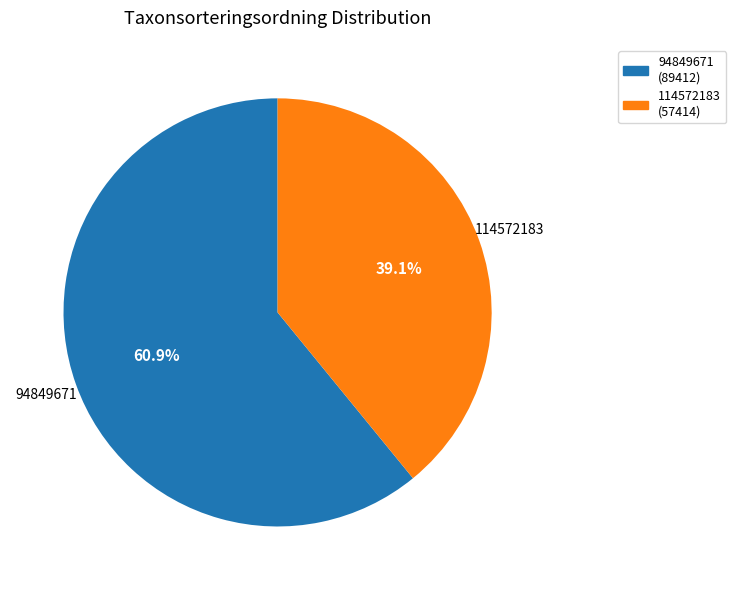

True or false: 94849671 accounts for 61% of the total.

True